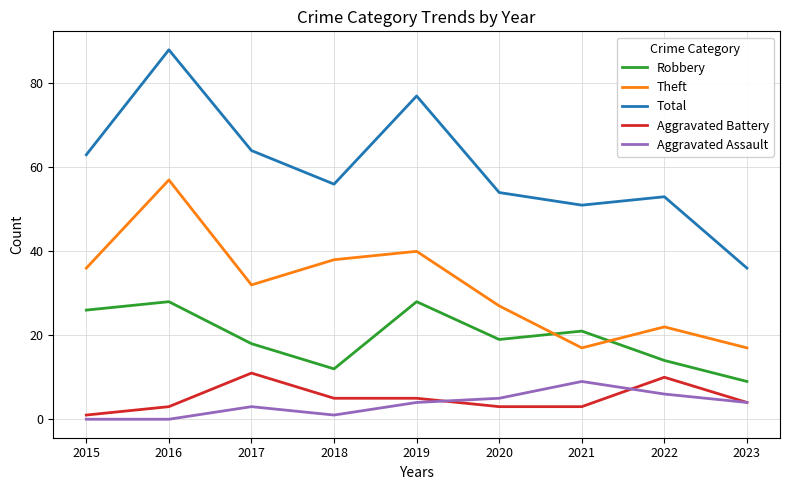

What is the difference between the maximum and second lowest values in the Robbery series?

16